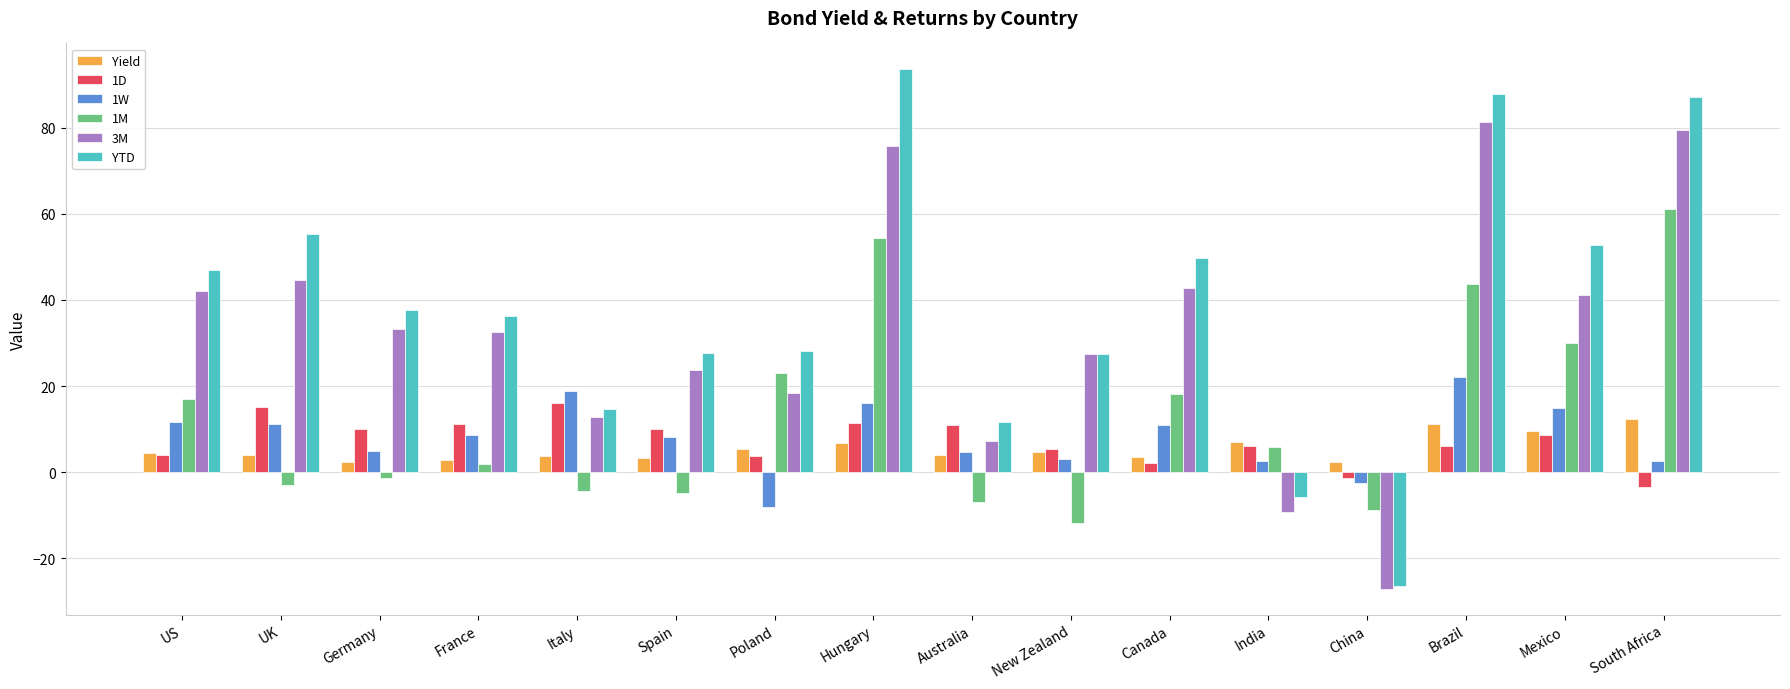

Where does the 1D series first go above 8?

UK